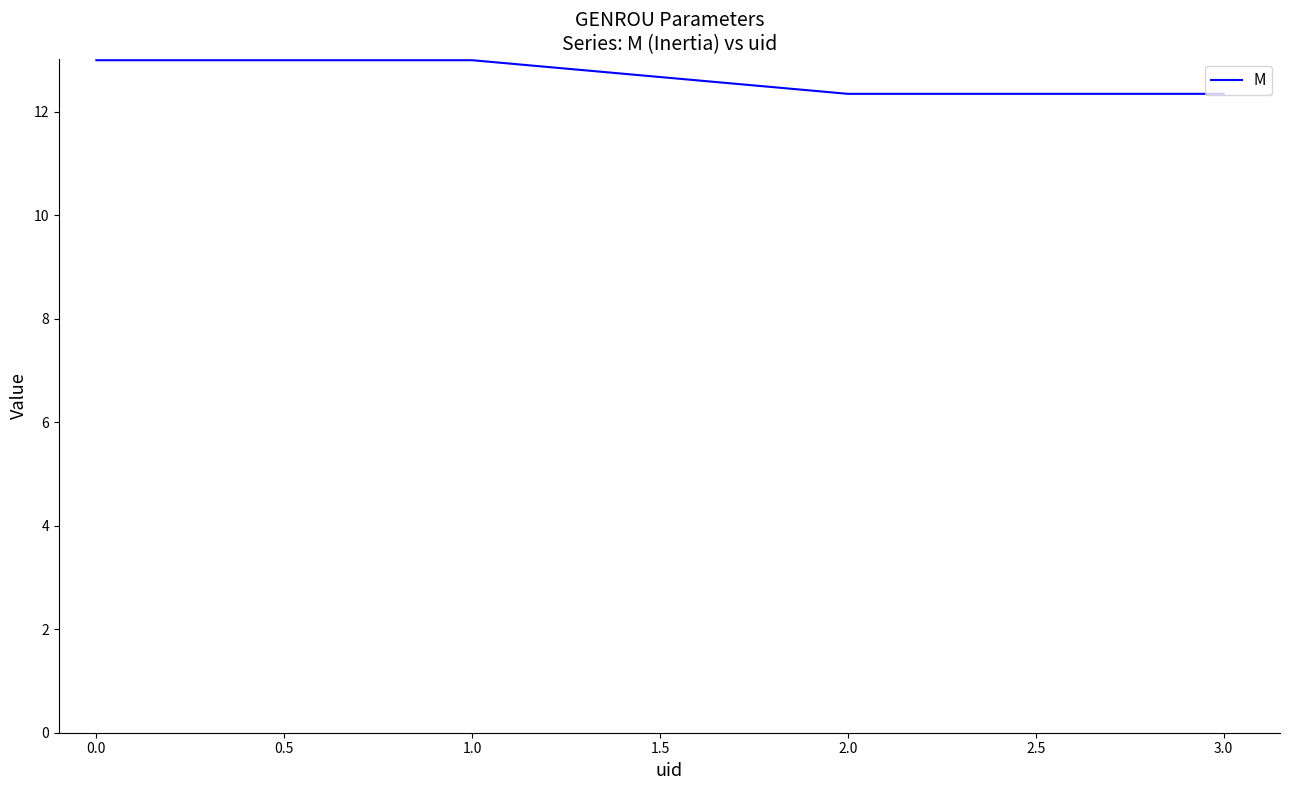

True or false: the data shows 12.3 at 2.0.

True